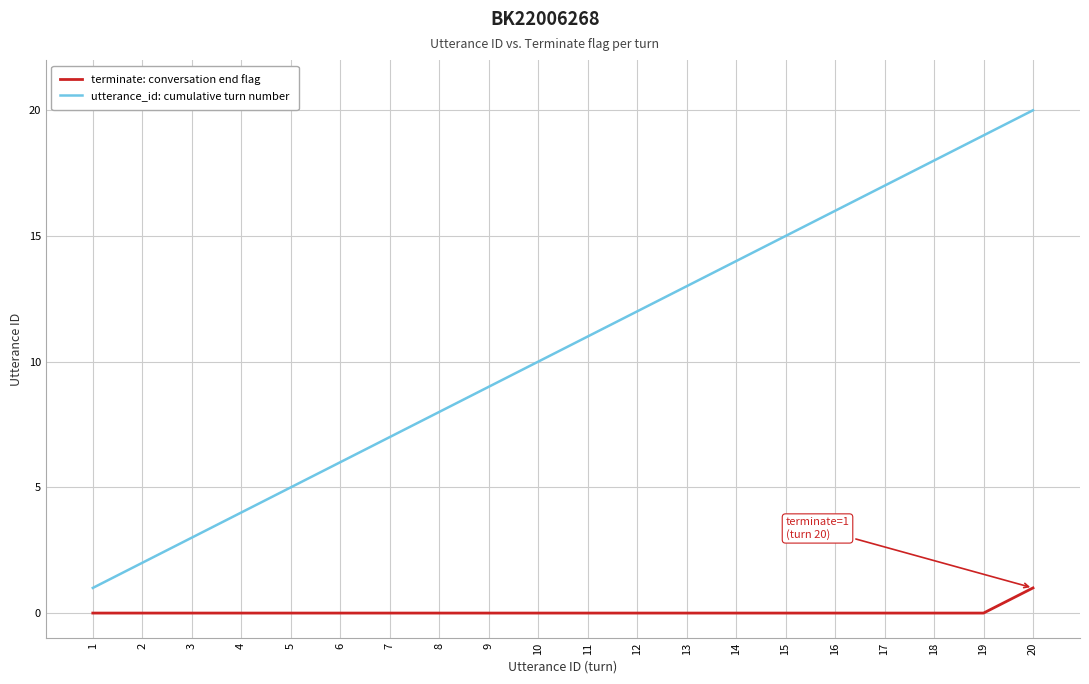

What is the difference between the highest and lowest values at 14?

14